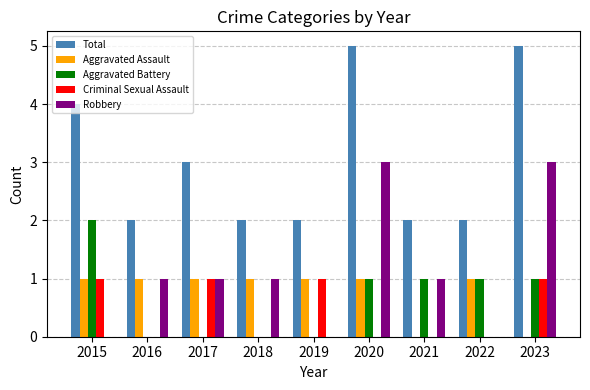

What is the average value of the Robbery series?

1